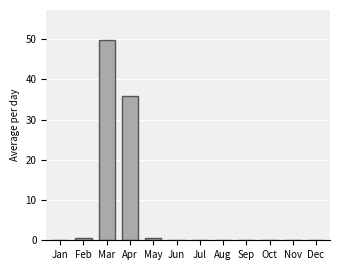

Where is the data nearest to the value 24?

Apr